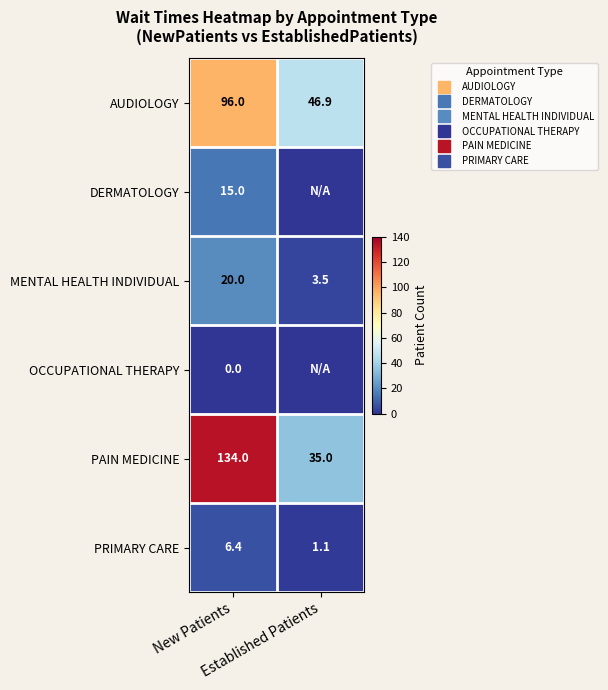

What is the sum of all DERMATOLOGY values?

15.0